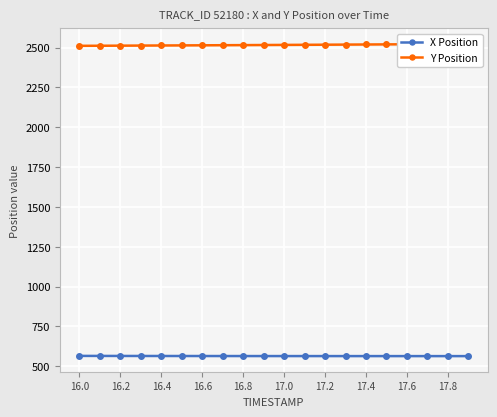

What are all the series names shown in the legend?

X Position, Y Position